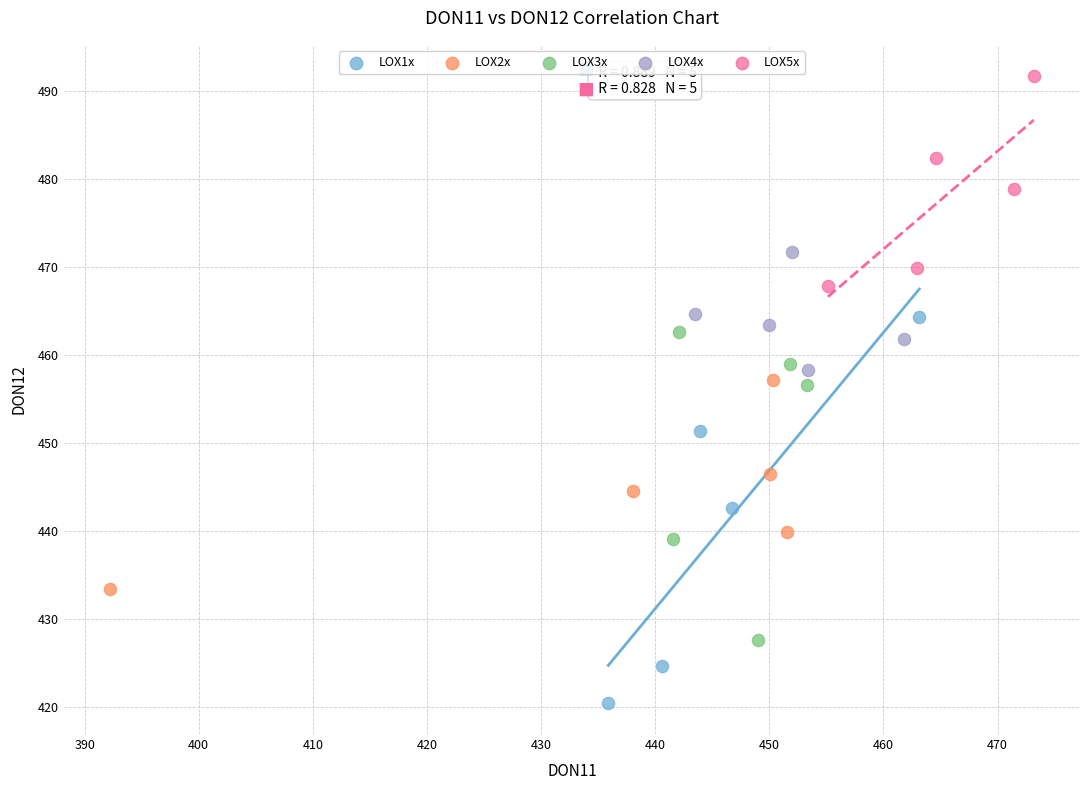

What are all the series names shown in the legend?

LOX1x, LOX2x, LOX3x, LOX4x, LOX5x